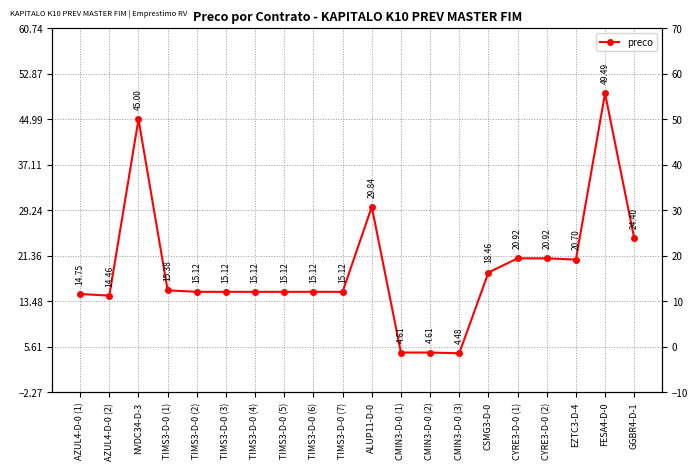

At which label does the data first exceed 15?

NVDC34-D-3